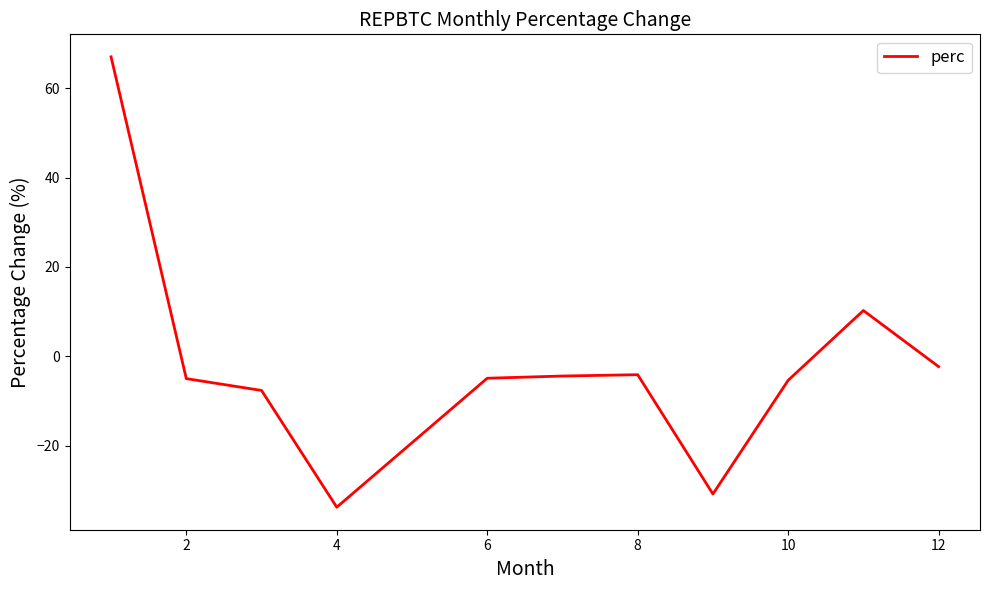

What is the greatest value displayed?

67.0